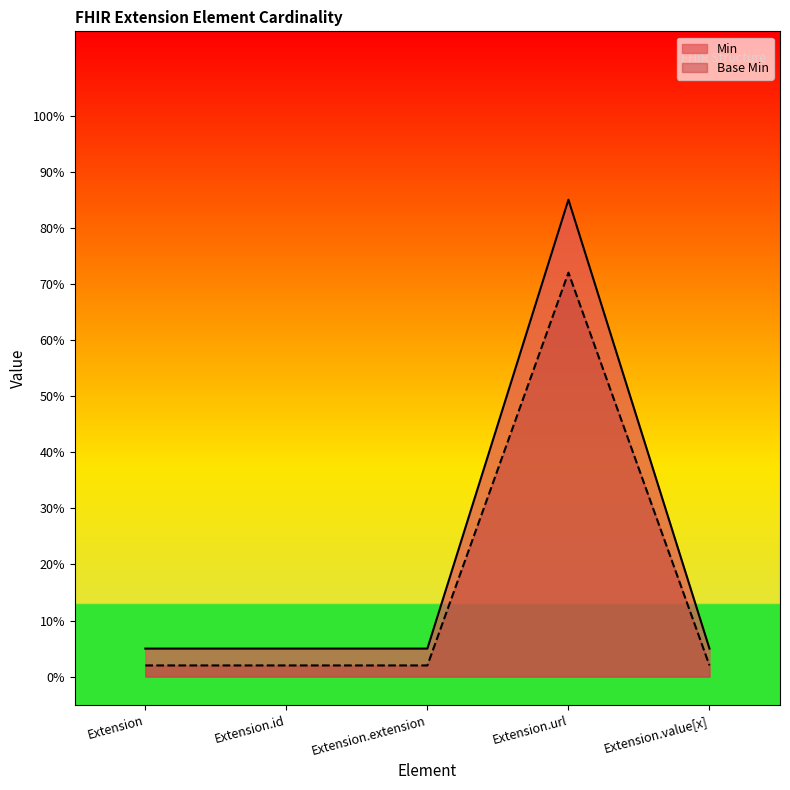

True or false: Min has more than 2 interior local peaks.

False